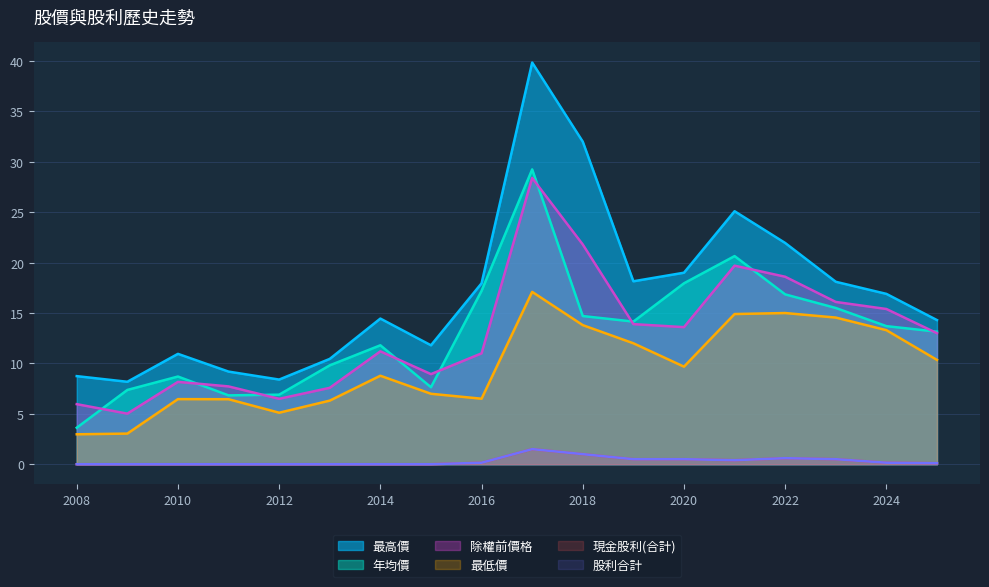

What are all the series names shown in the legend?

現金股利(合計), 股利合計, 年均價, 最高價, 最低價, 除權前價格